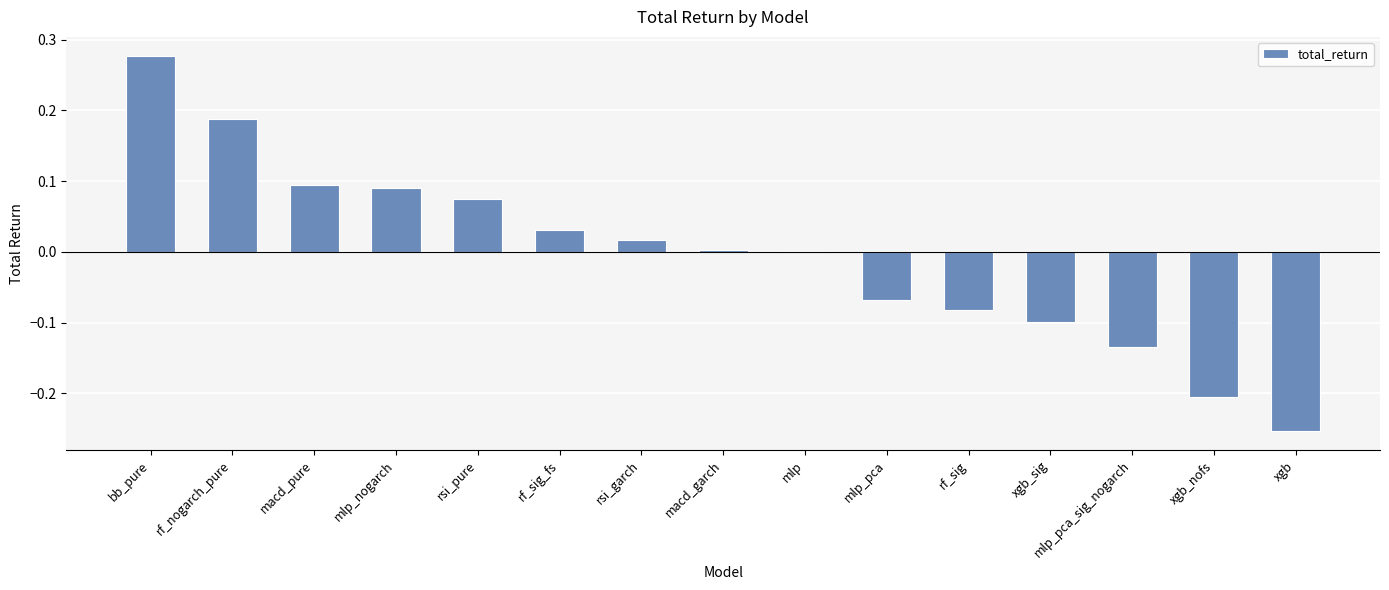

Which category has the highest value across all series?

bb_pure